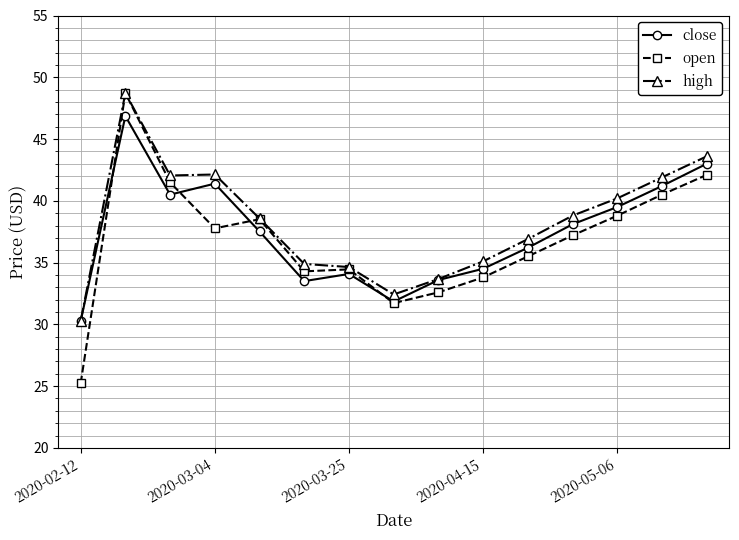

What is the minimum value for open?

25.2